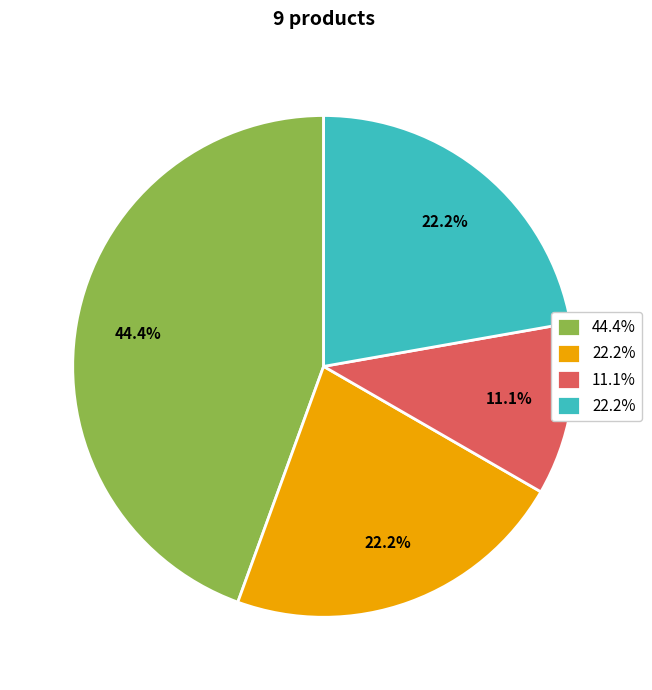

Does any single category account for the majority?

No